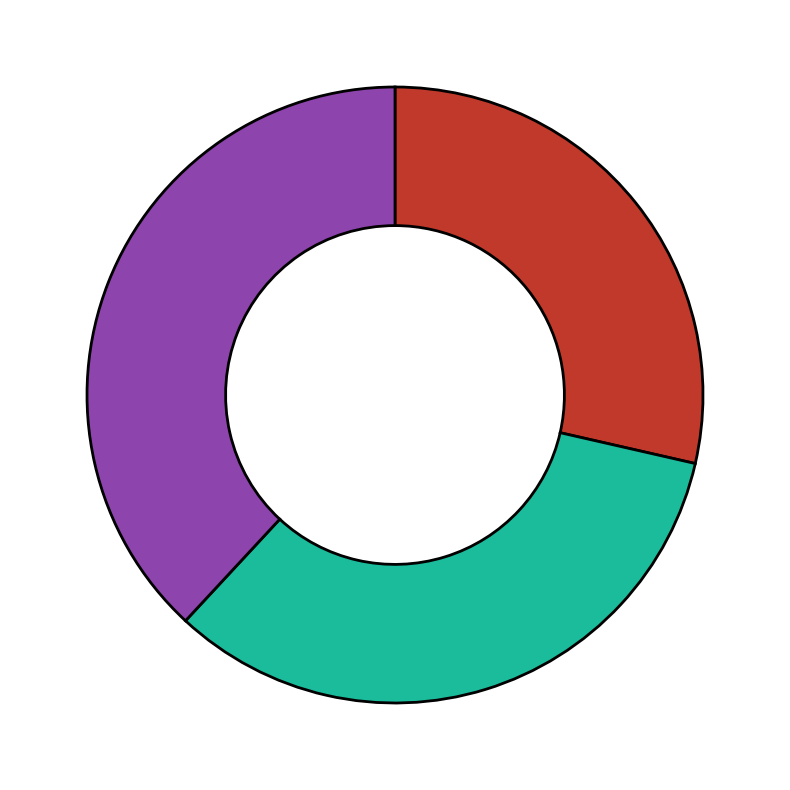

Does any single category account for the majority?

No